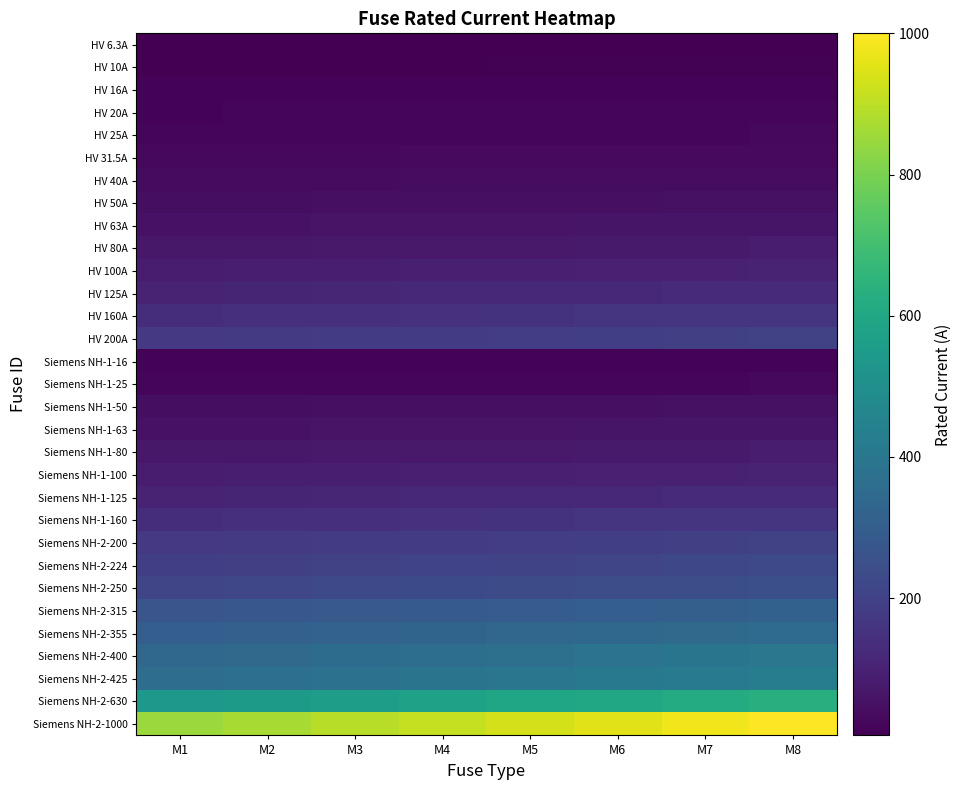

At how many categories does at least one series exceed 190?

8